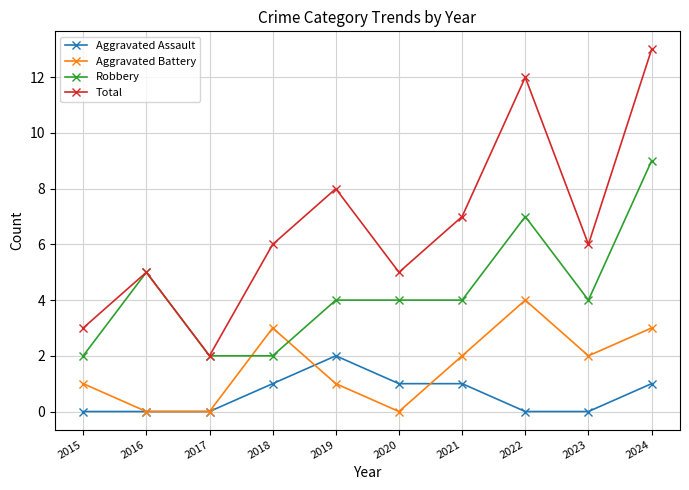

Which category has the highest value in the Robbery series?

2024